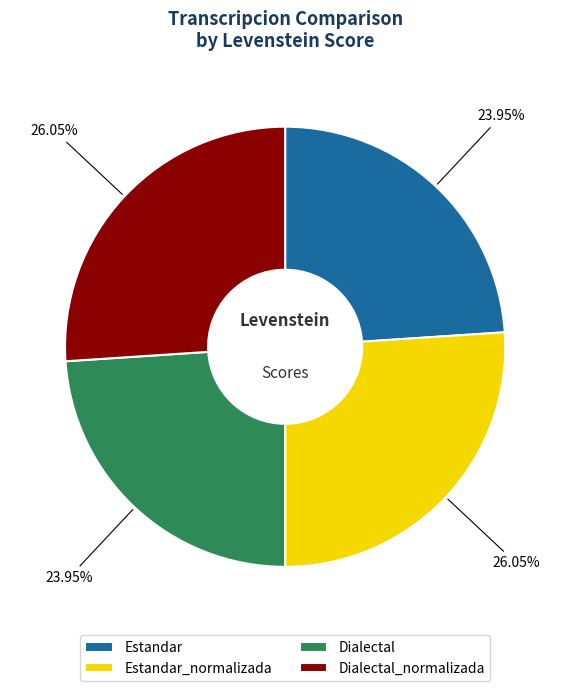

What is the ratio of the value at Dialectal to the value at Estandar?

1.0